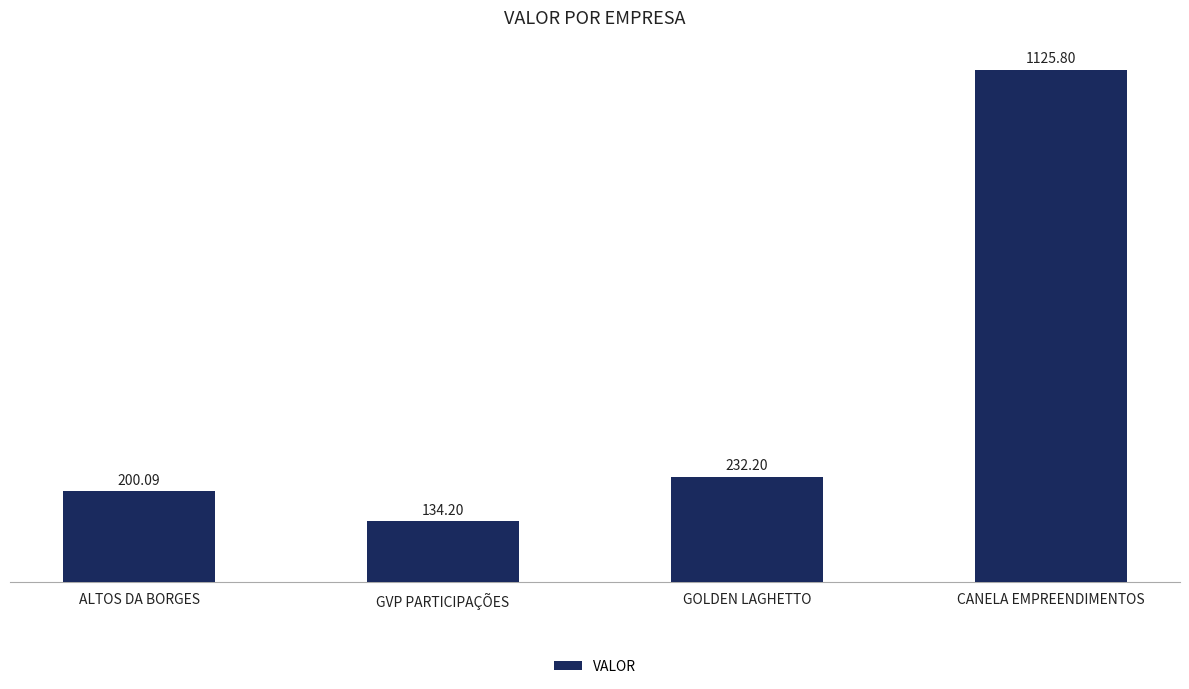

Which label corresponds to the smallest value in the chart?

GVP PARTICIPAÇÕES